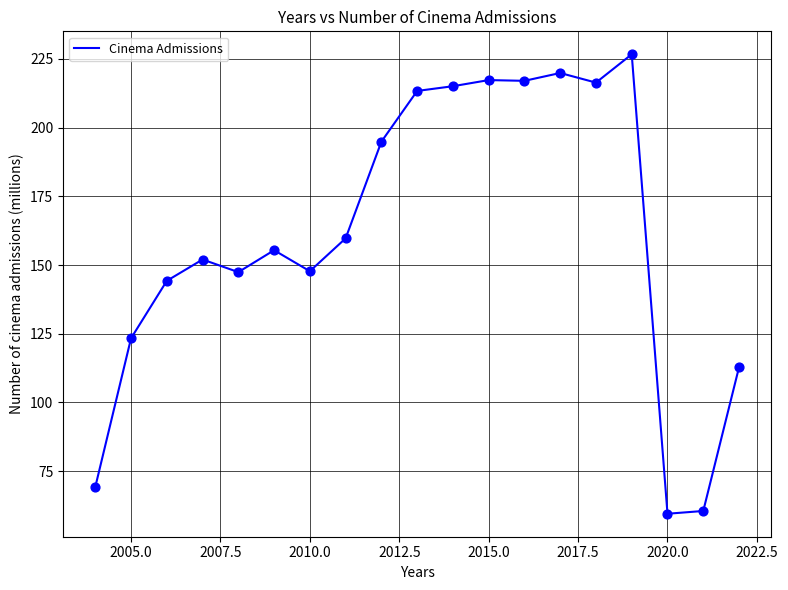

What is the greatest value displayed?

226.7